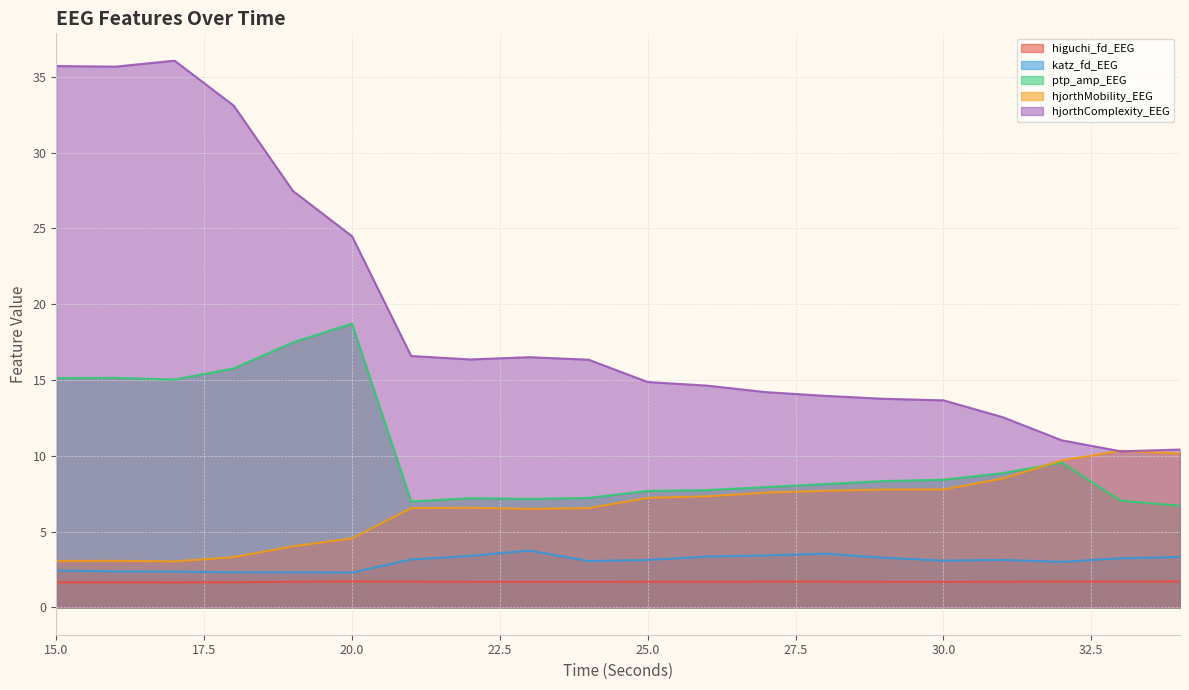

At which category is the sum across all series the highest?

17